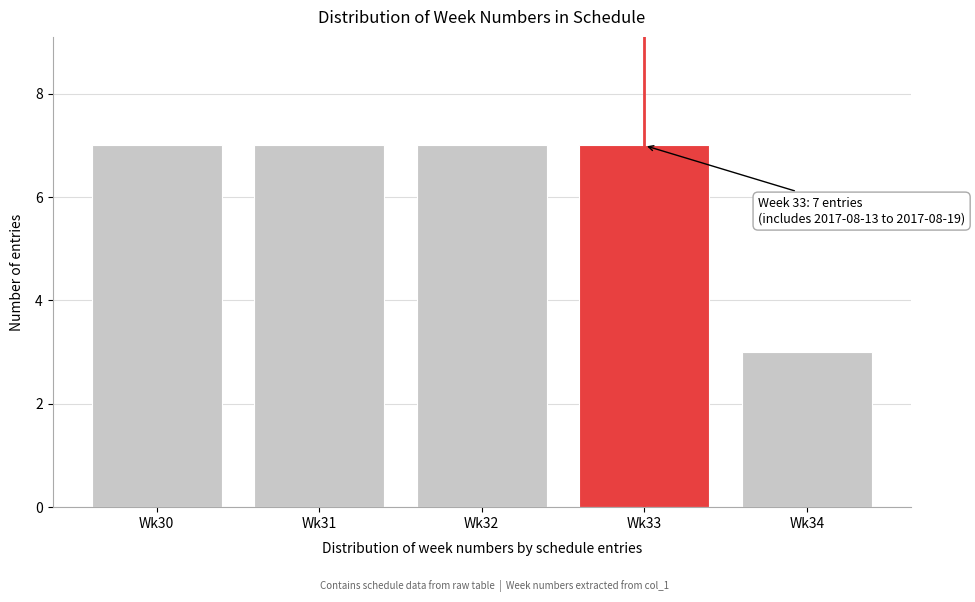

Reading left to right, extract all data points from this chart.

Wk30=7	Wk31=7	Wk32=7	Wk33=7	Wk34=3